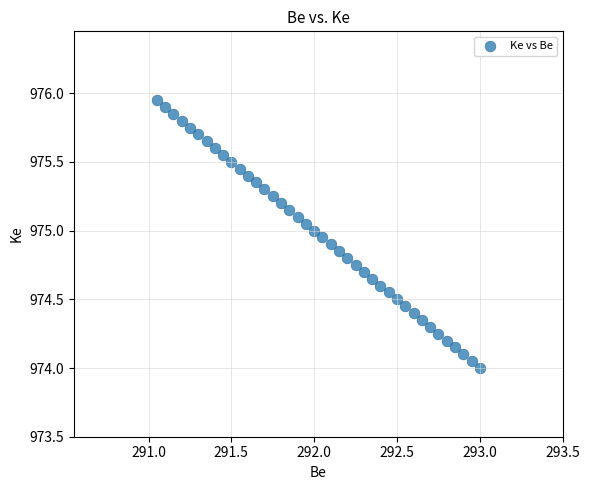

What is the range of X values (max minus min)?

2.0